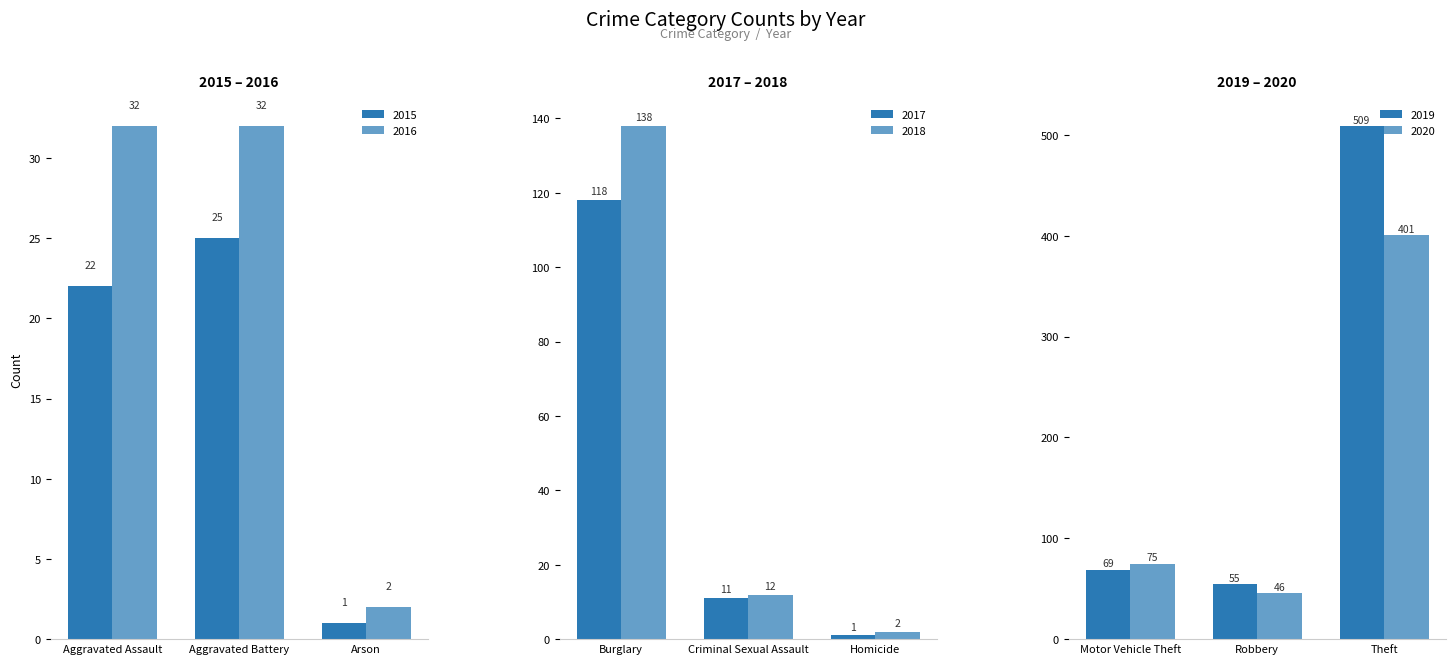

Where is 2019 nearest to the value 423?

Theft